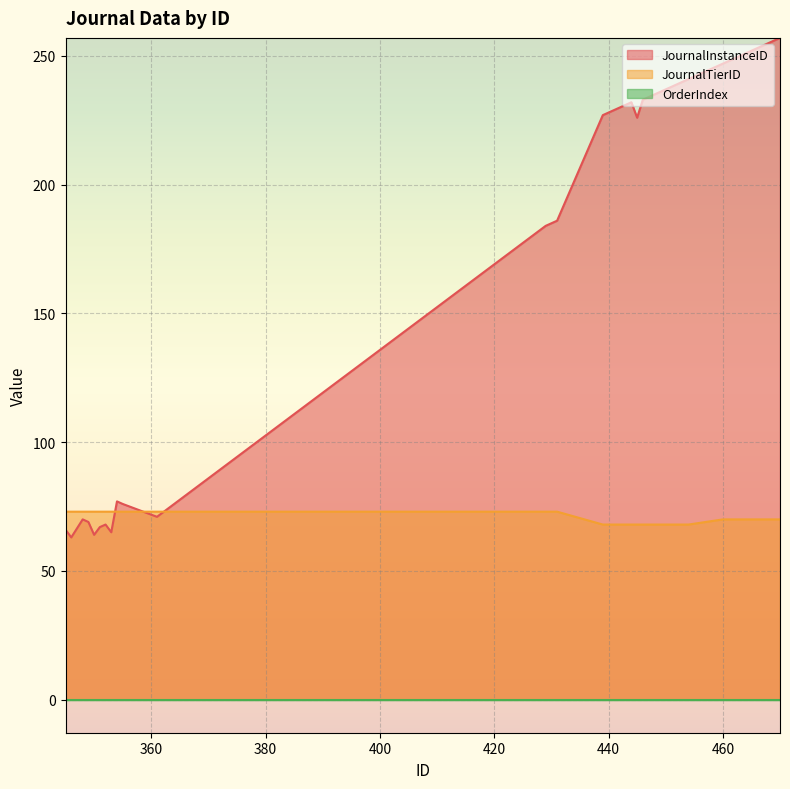

What is the difference between the JournalTierID values at 441 and 465?

2